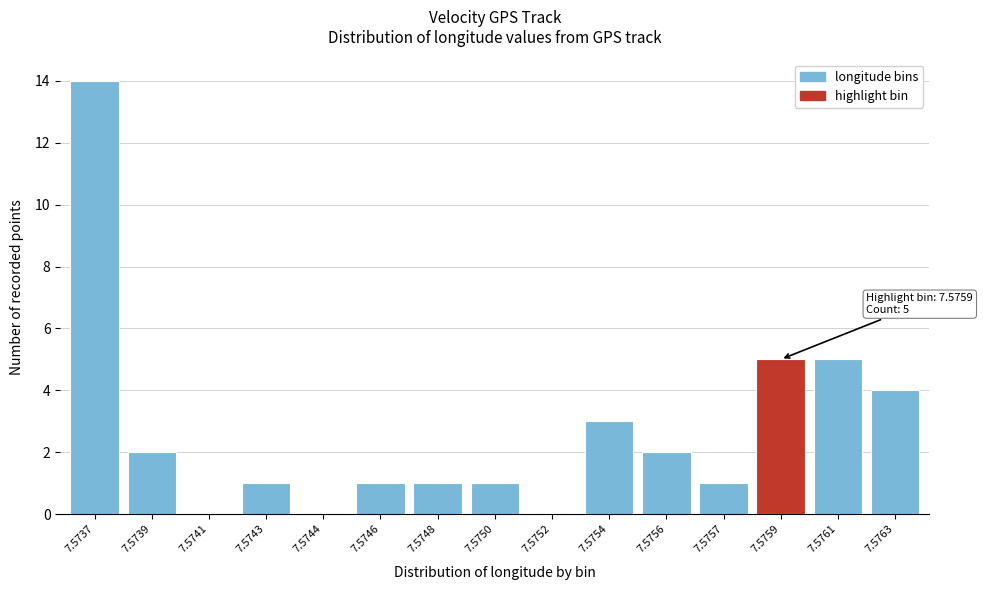

Reading left to right, extract all data points from this chart.

7.5737=14	7.5739=2	7.5741=0	7.5743=1	7.5744=0	7.5746=1	7.5748=1	7.5750=1	7.5752=0	7.5754=3	7.5756=2	7.5757=1	7.5759=5	7.5761=5	7.5763=4